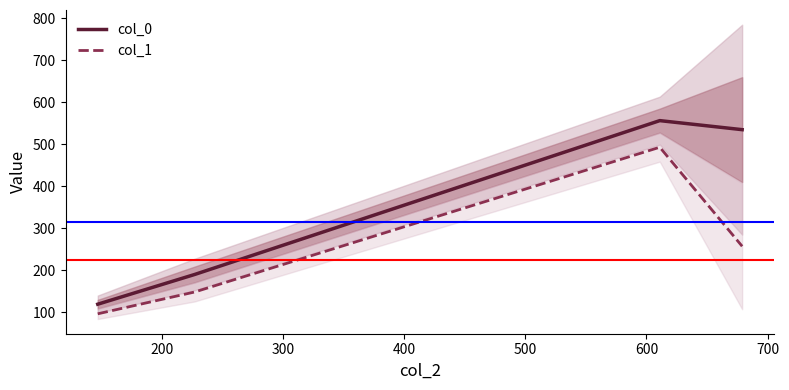

True or false: col_1 and col_0 cross at least once.

False